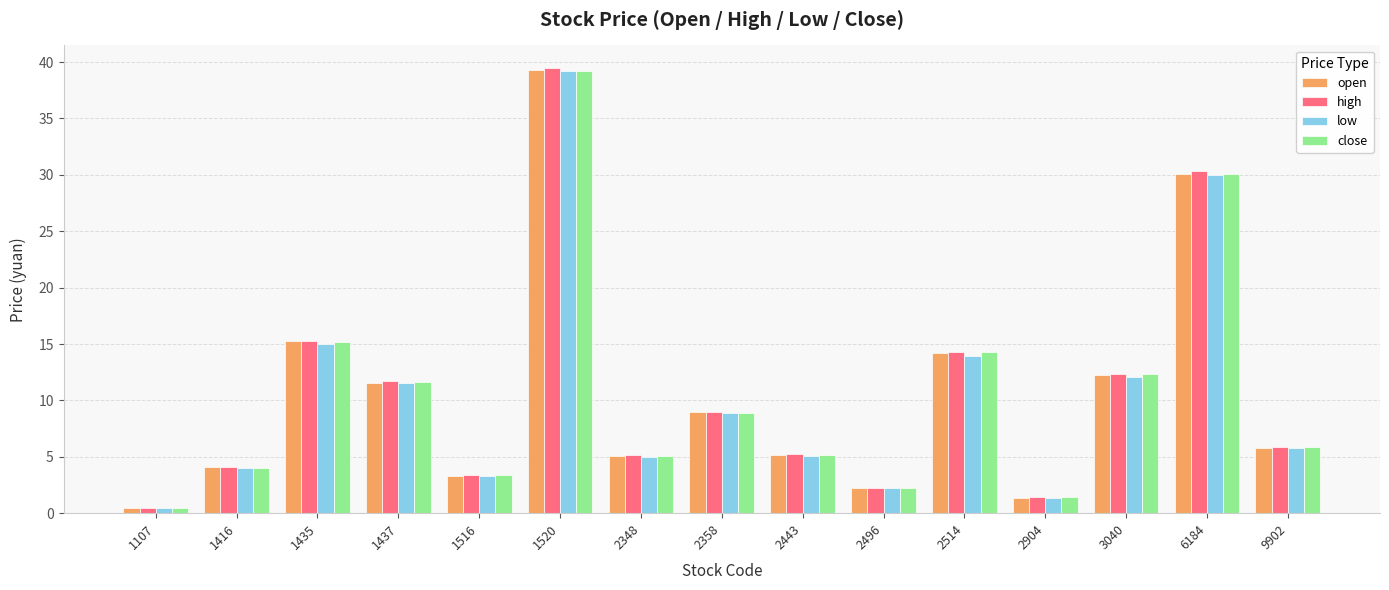

Which category has the lowest value in the low series?

1107